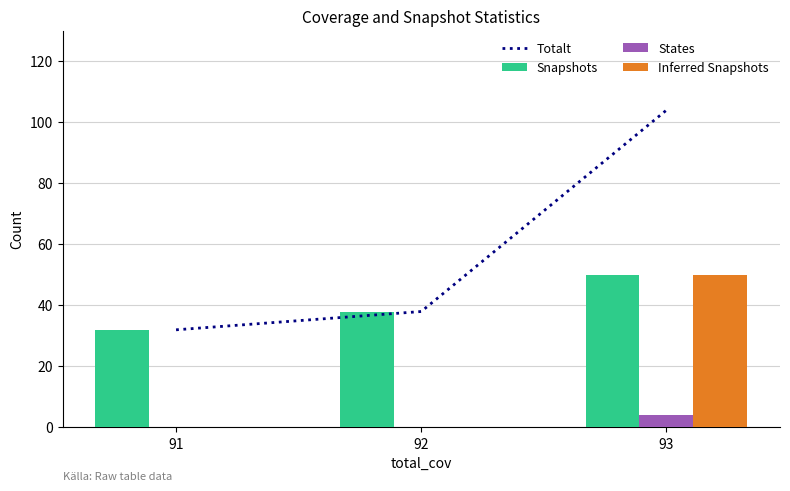

How many Inferred Snapshots values are between 0 and 50?

3